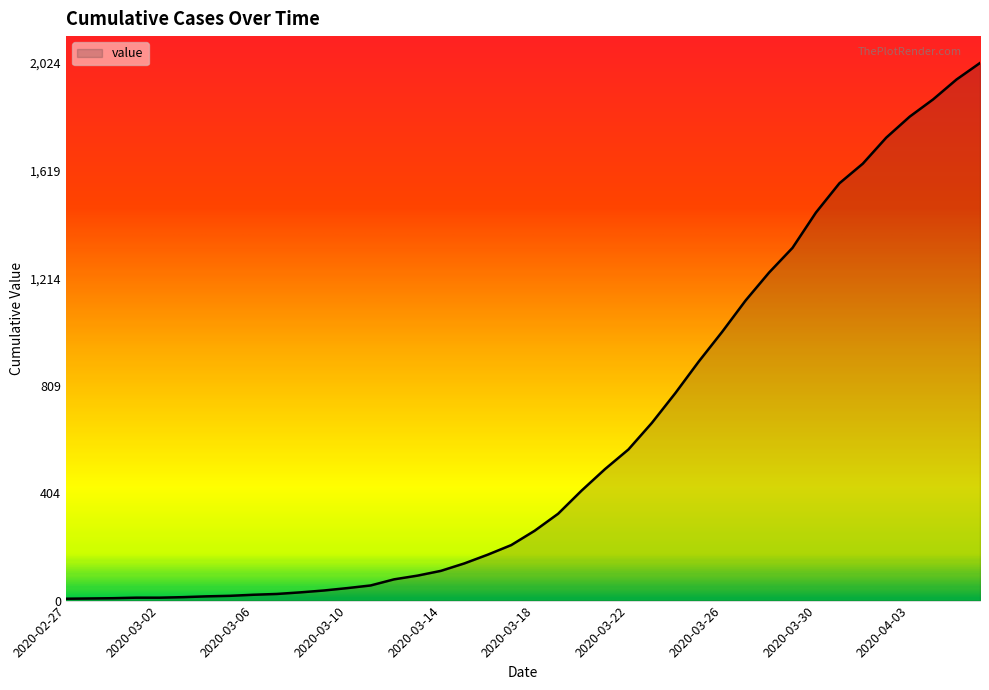

What is the greatest value displayed?

2024